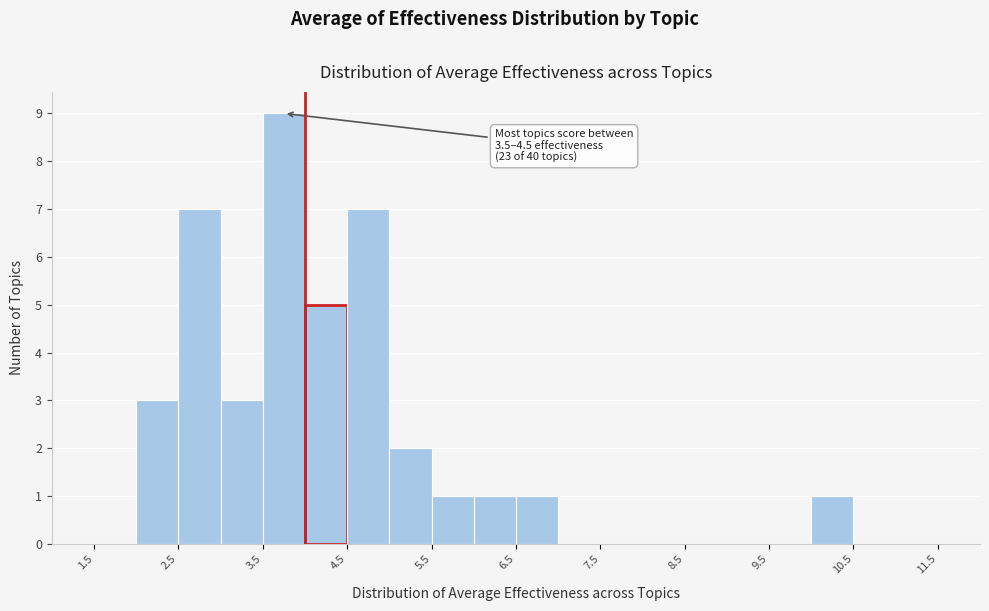

Which range on the x-axis has the tallest bar?

3.5 to 4.0